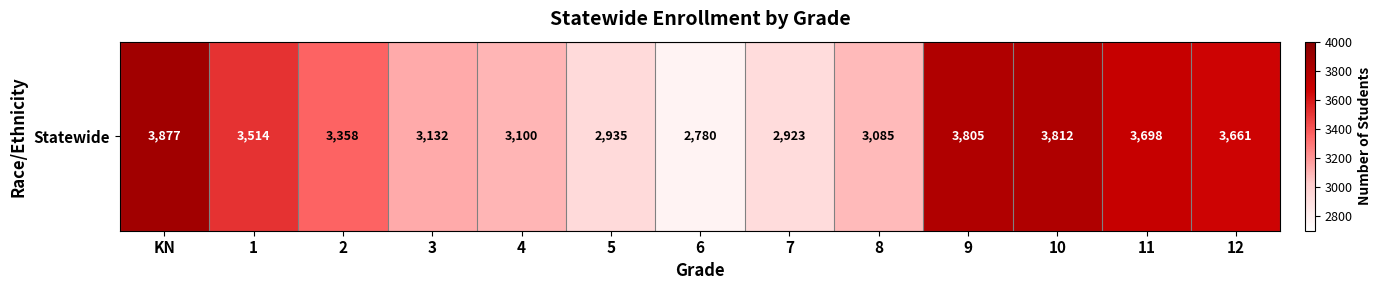

Rank the categories by value from highest to lowest.

KN, 10, 9, 11, 12, 1, 2, 3, 4, 8, 5, 7, 6